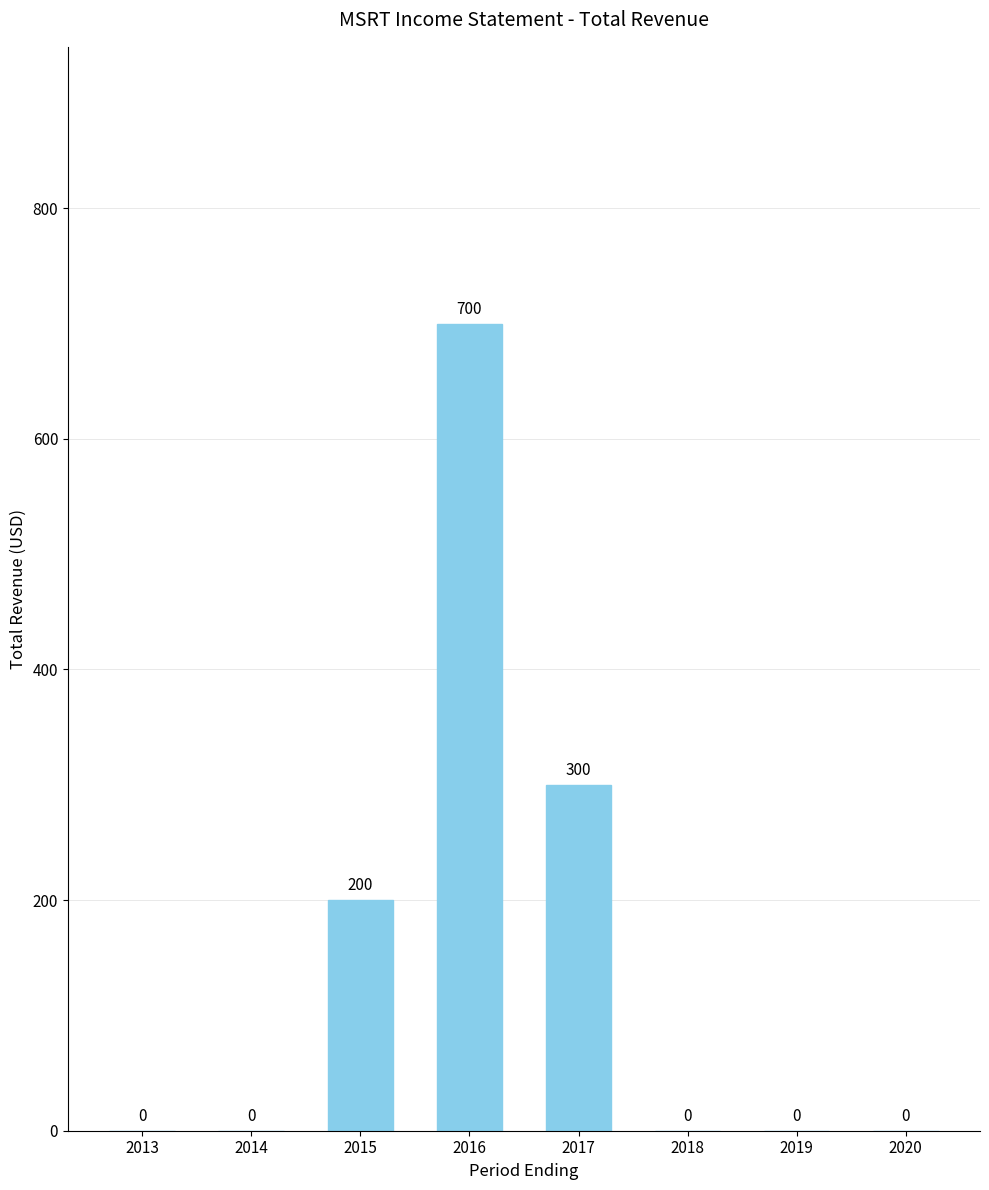

True or false: the data shows 0 at 2014.

True